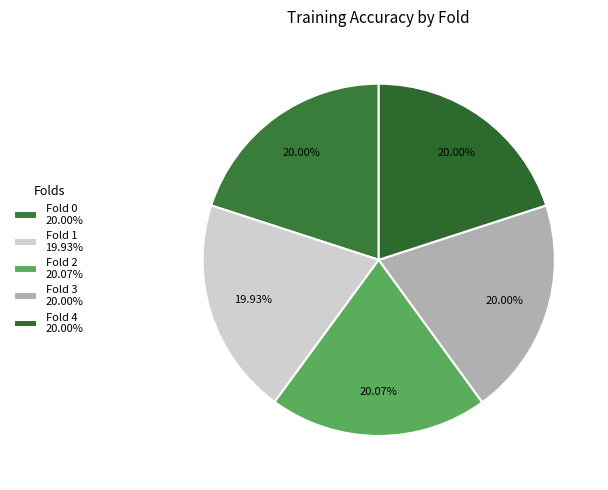

To the nearest percent, what portion does Fold 2 represent?

20%